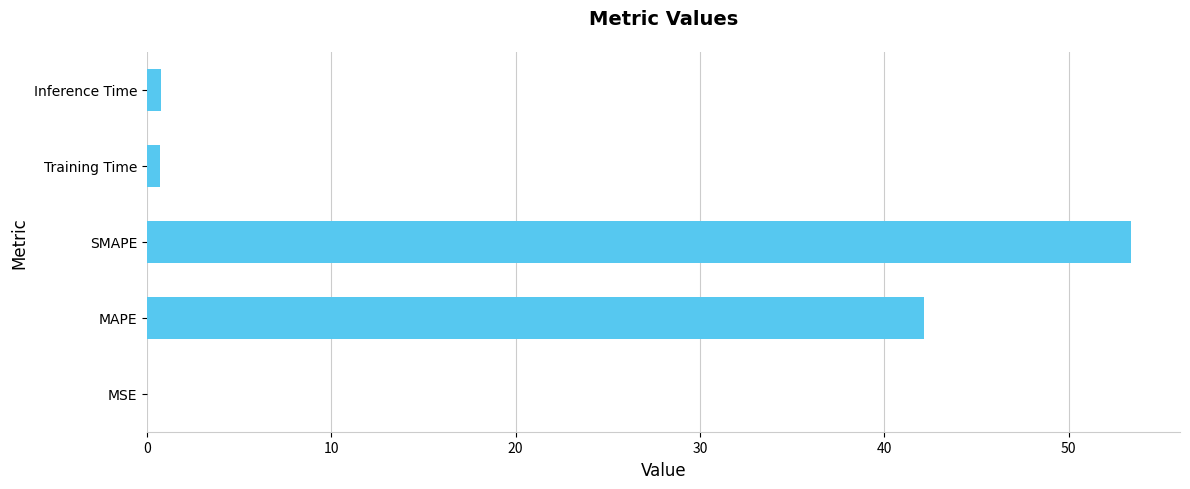

Between Inference Time and SMAPE, which is larger?

SMAPE